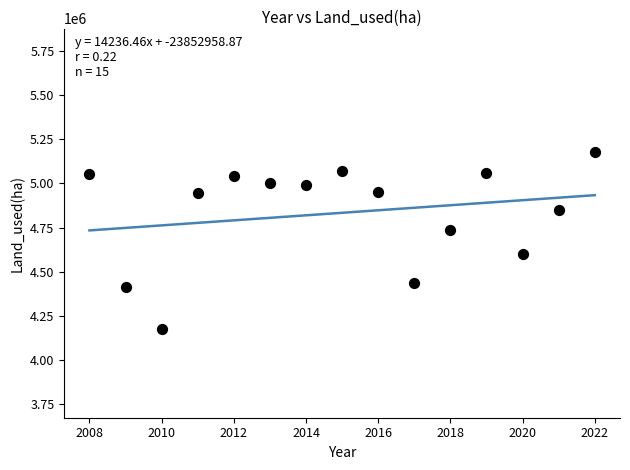

What is the range of X values (max minus min)?

14